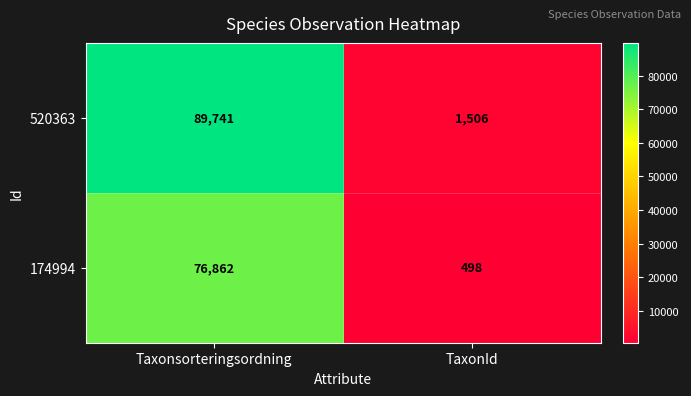

Reading left to right, list all the values displayed in this chart.

520363: 89741	1506
174994: 76862	498